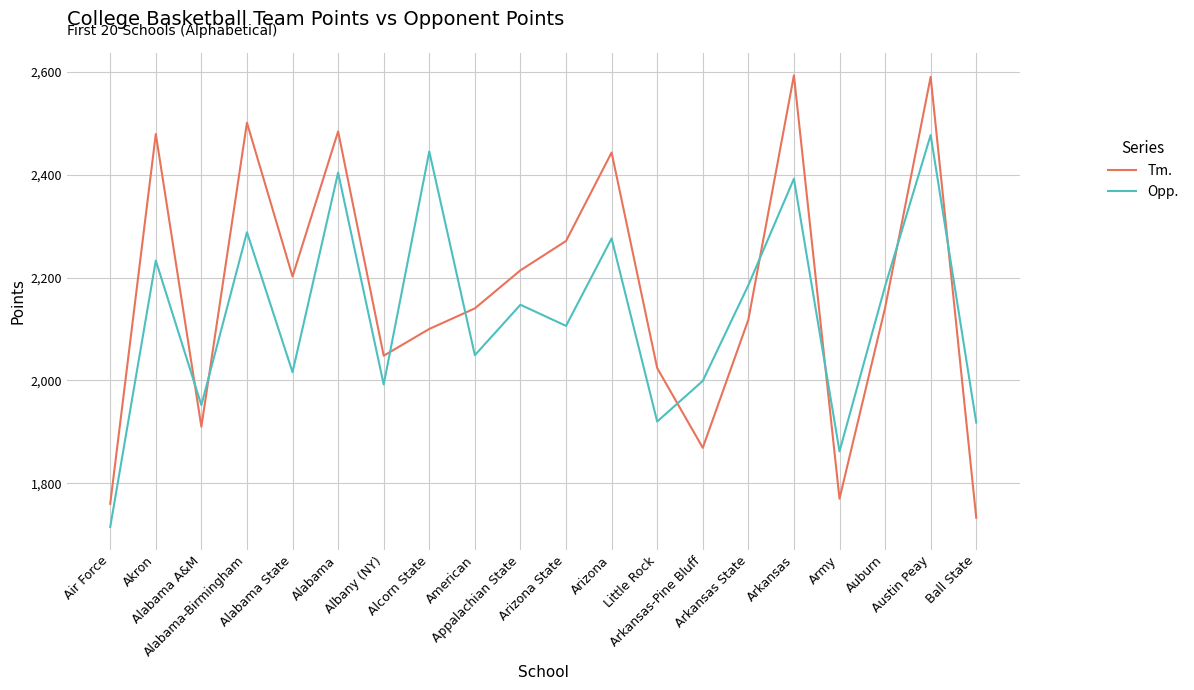

What is the approximate value of Tm. at Ball State, to the nearest 100?

1700